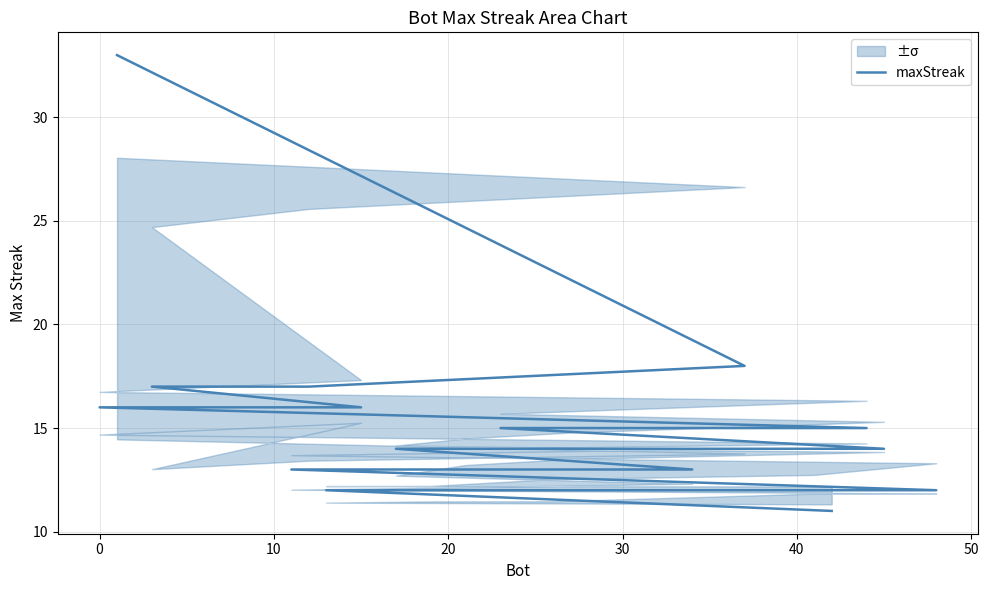

What is the greatest value displayed?

33